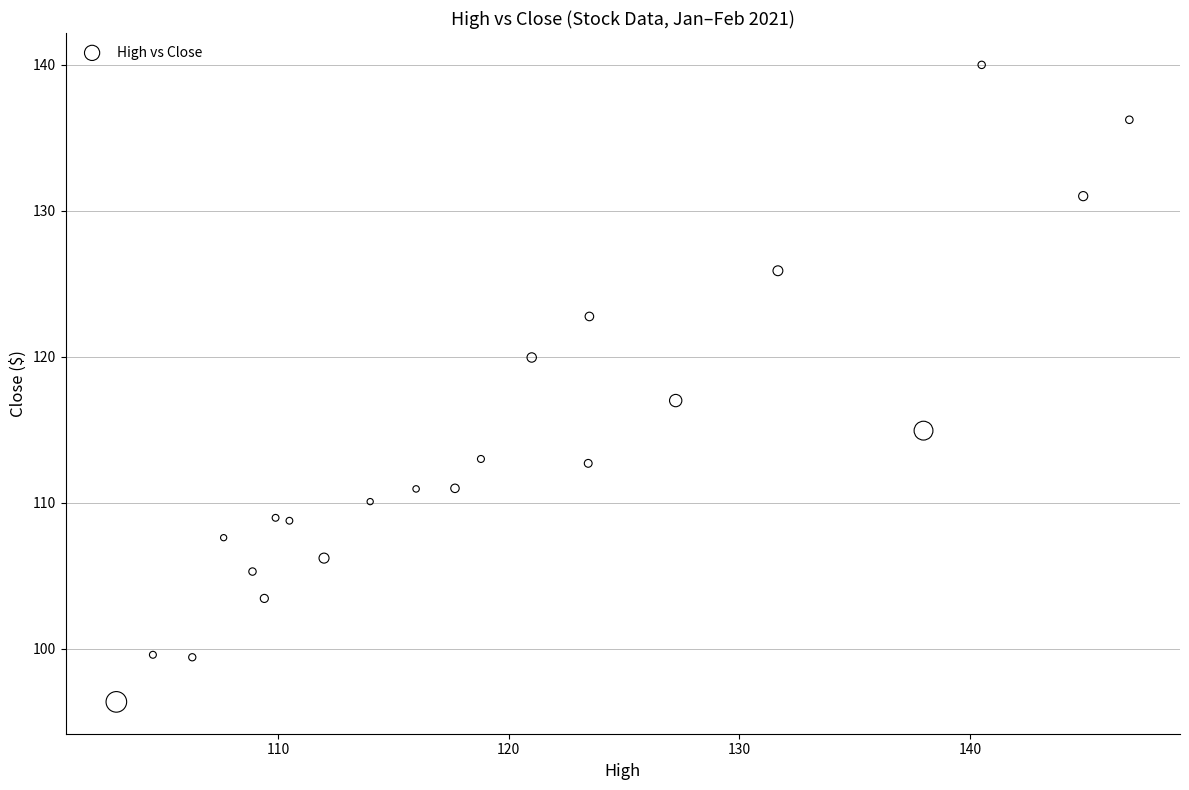

What Y value in the scatter plot is closest to 118?

117.0